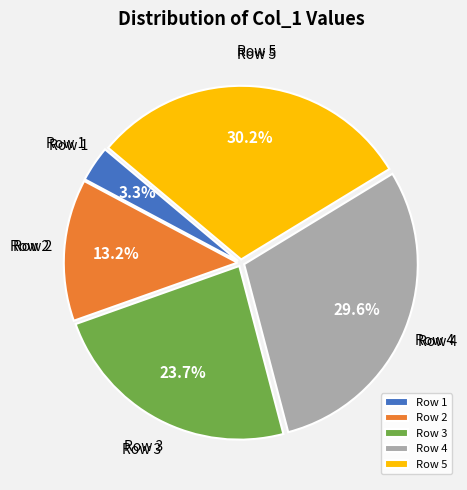

How much of the chart is everything except Row 2?

86.8%